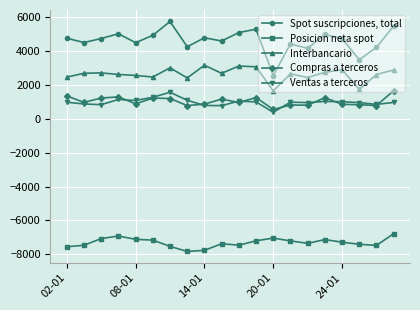

Rank the series by their maximum value, from highest to lowest.

Spot suscripciones, total, Interbancario, Compras a terceros, Ventas a terceros, Posicion neta spot